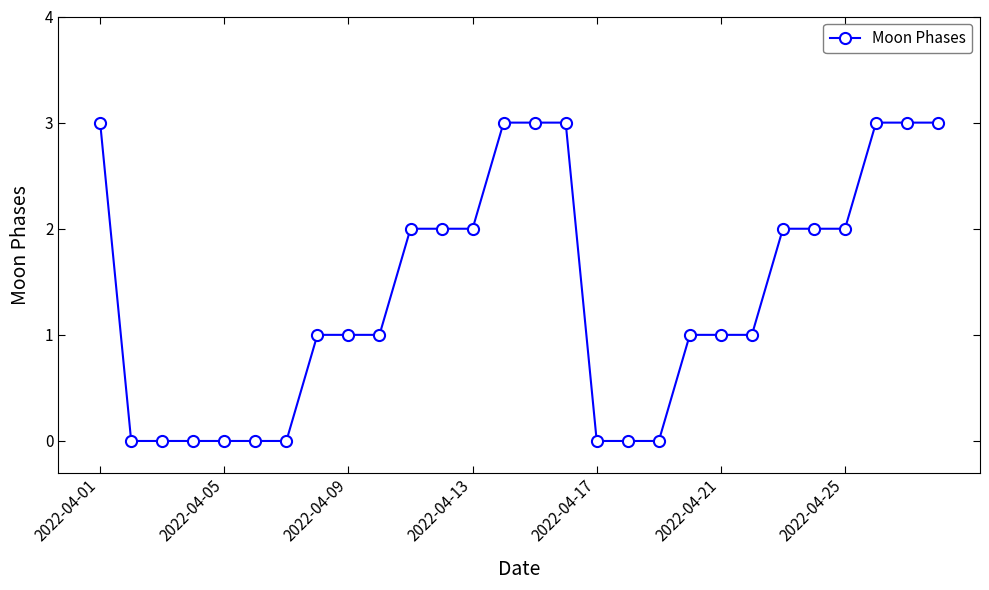

What is the sum of all values?

39